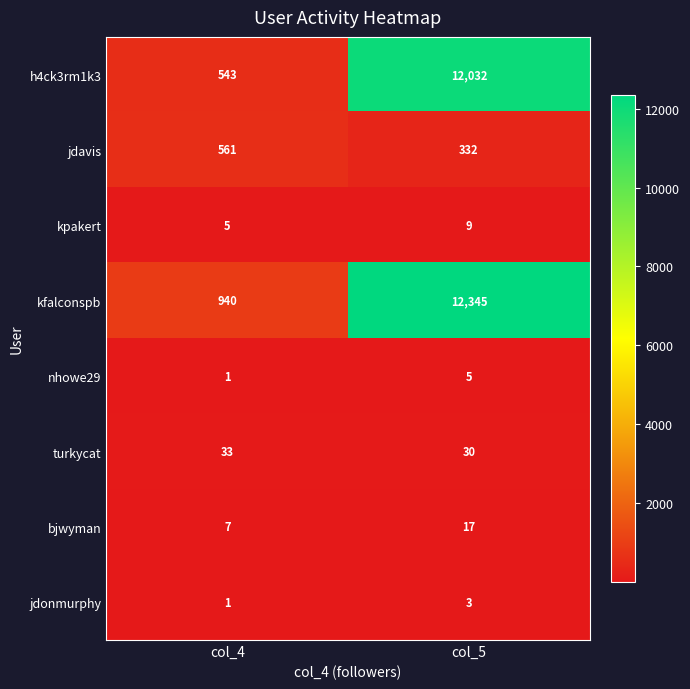

Reading right to left, list all the values displayed in this chart.

h4ck3rm1k3: 12032	543
jdavis: 332	561
kpakert: 9	5
kfalconspb: 12345	940
nhowe29: 5	1
turkycat: 30	33
bjwyman: 17	7
jdonmurphy: 3	1